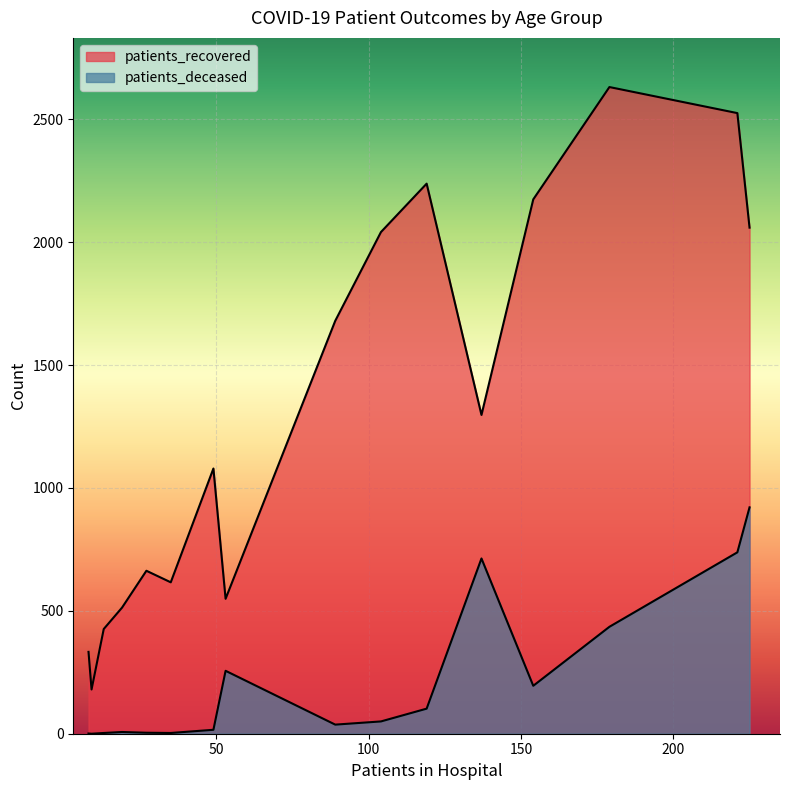

Does the chart display data point markers on the line(s)?

No